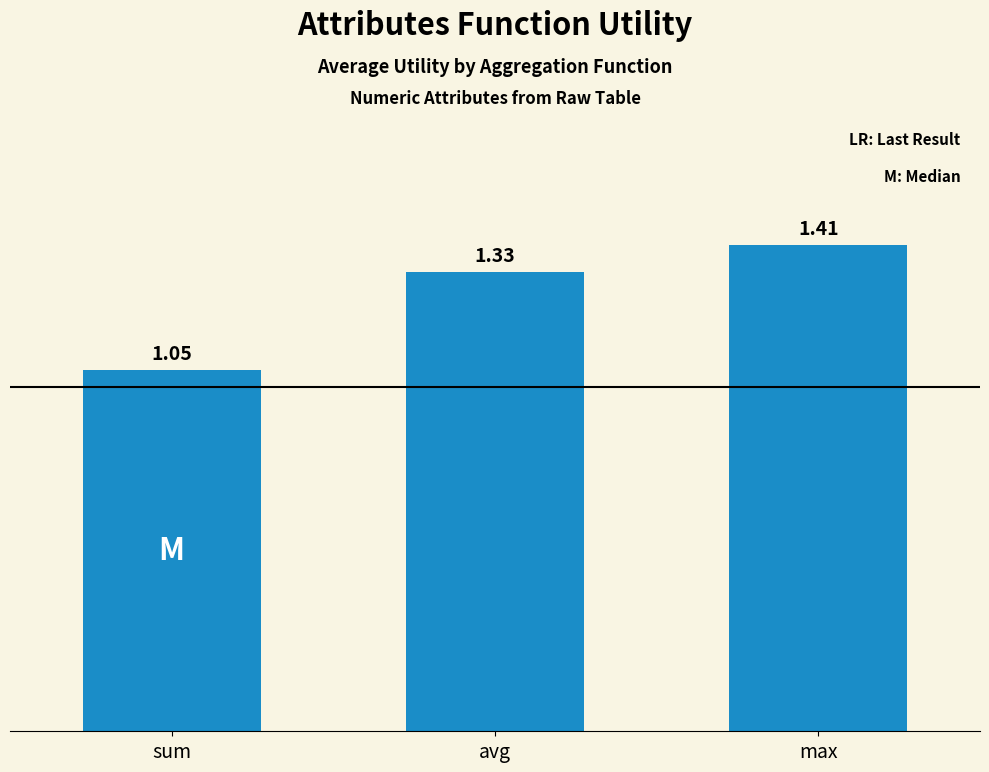

At which category does the chart reach its peak across all series?

max